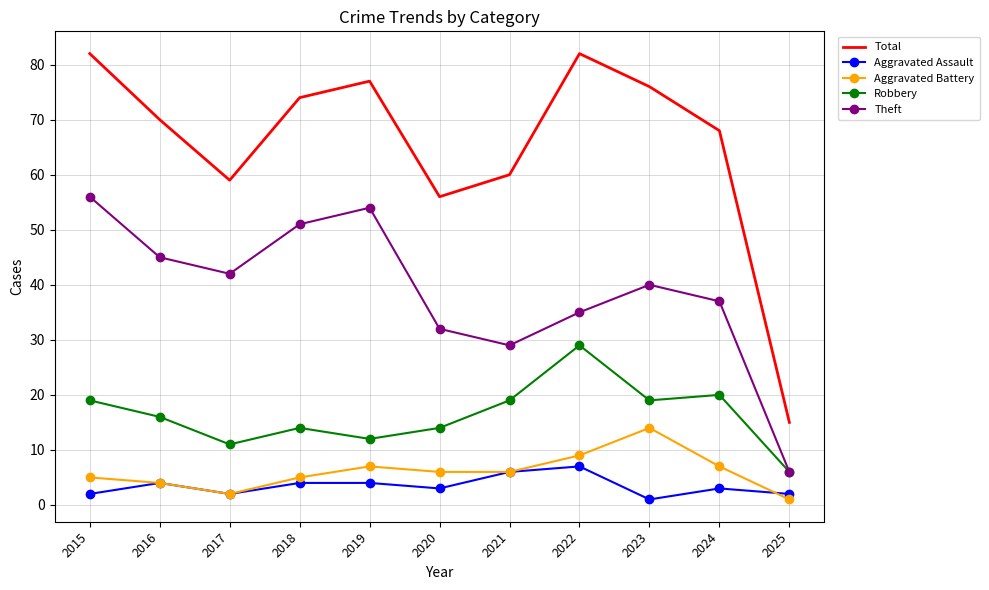

Rank the series by their maximum value, from highest to lowest.

Total, Theft, Robbery, Aggravated Battery, Aggravated Assault